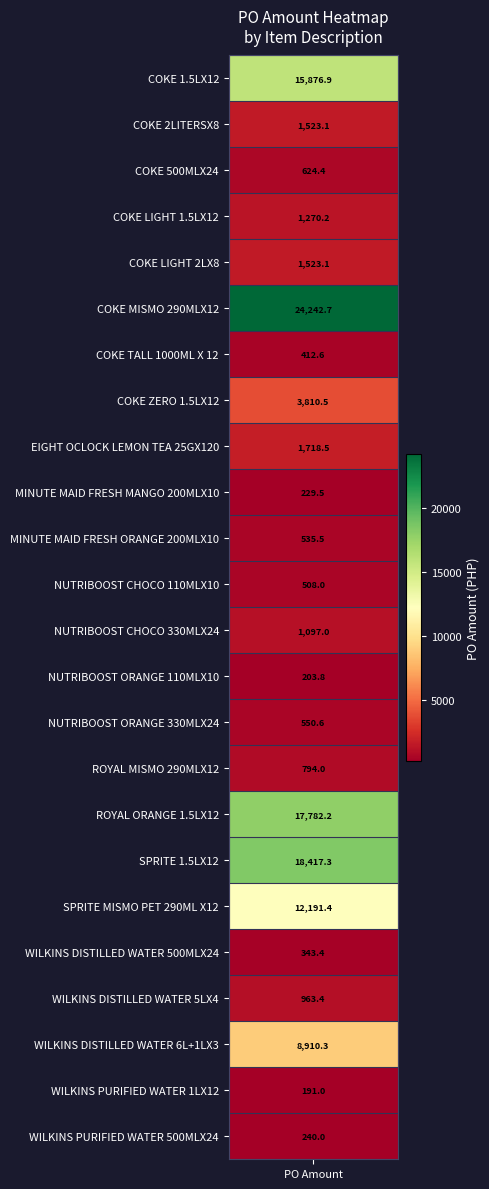

What is the change in value from MINUTE MAID FRESH MANGO 200MLX10 to WILKINS PURIFIED WATER 500MLX24?

+10.5